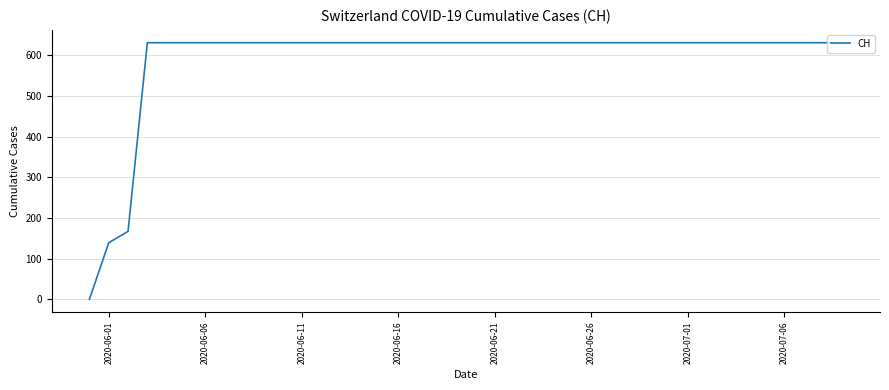

Reading right to left, what are all the values shown in this chart?

631	631	631	631	631	631	631	631	631	631	631	631	631	631	631	631	631	631	631	631	631	631	631	631	631	631	631	631	631	631	631	631	631	631	631	631	631	167	139	0